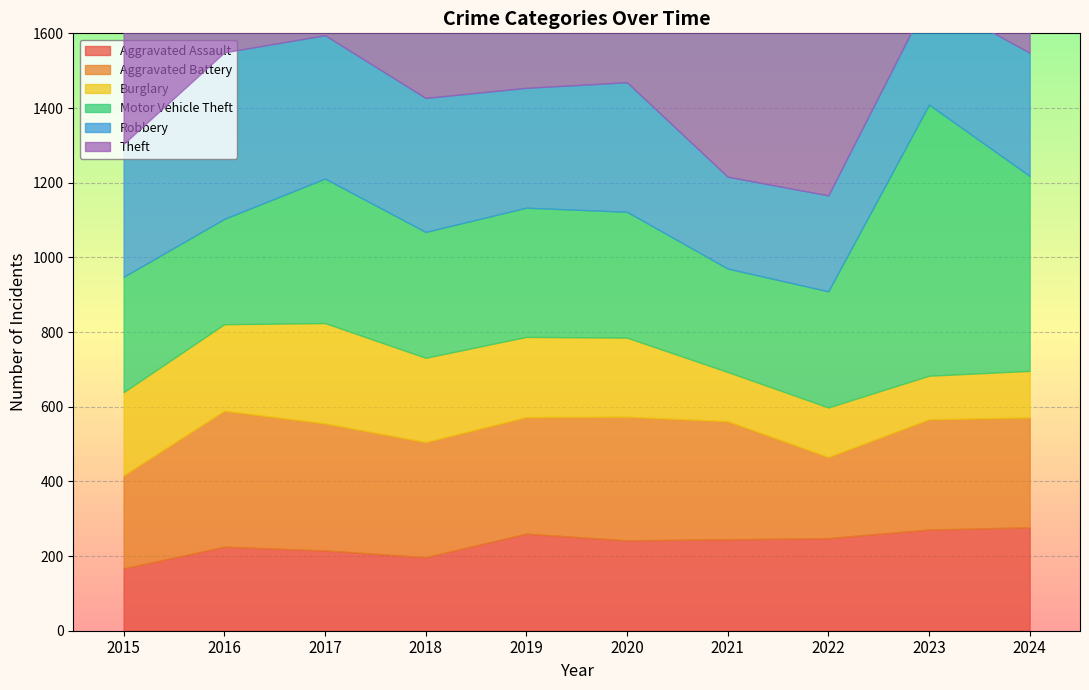

Where do Aggravated Battery and Motor Vehicle Theft first cross each other?

2015 and 2016